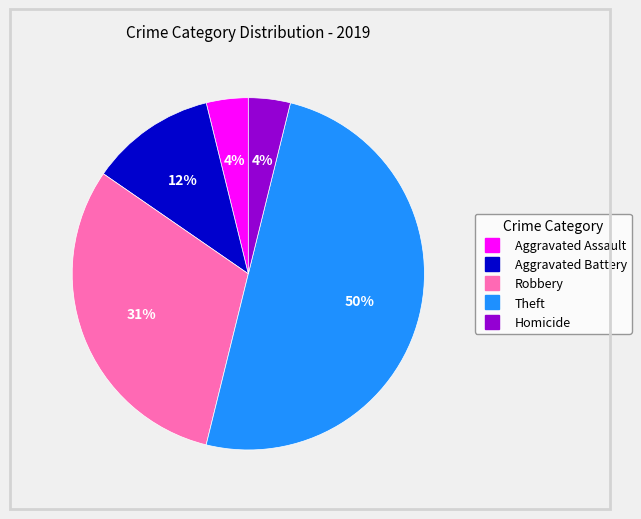

The Aggravated Assault slice represents 17% of the pie. True or false?

False